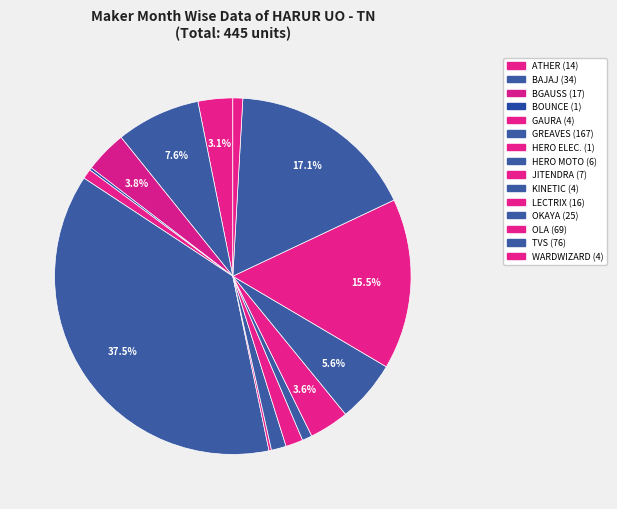

How many slices are in this pie chart?

15